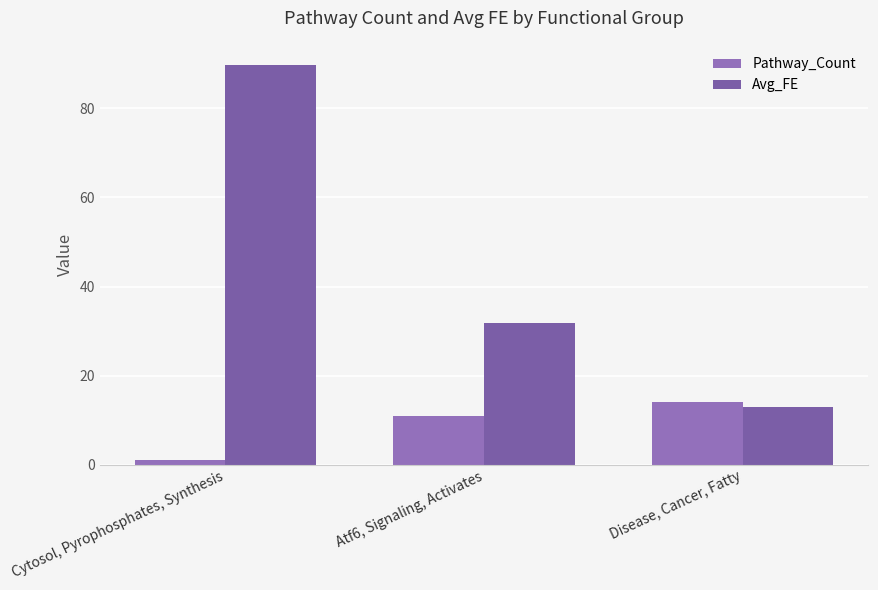

Is it true that Pathway_Count equals 18.6 at Atf6, Signaling, Activates?

False